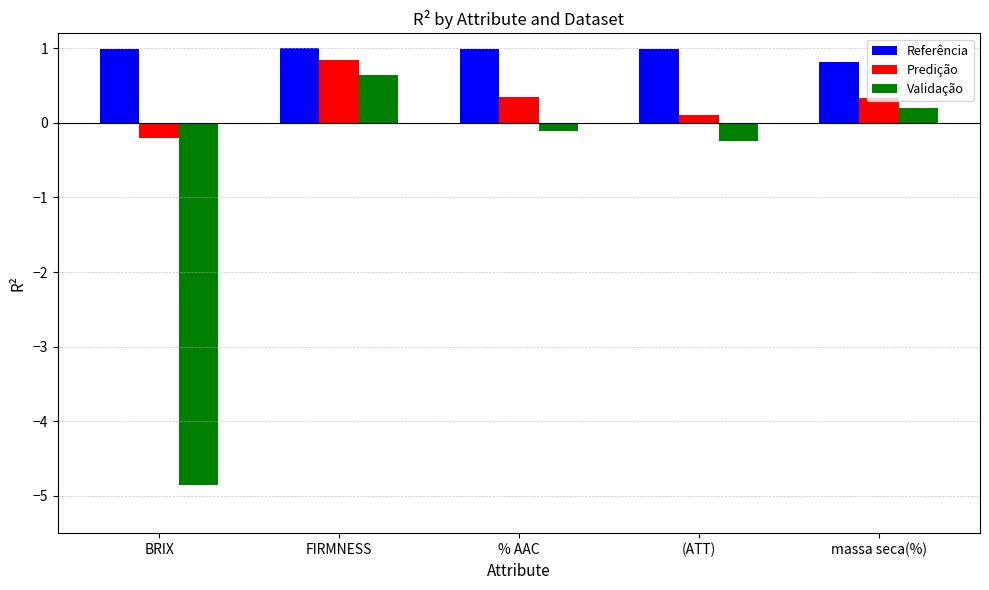

What is the total value across all series at FIRMNESS?

2.5